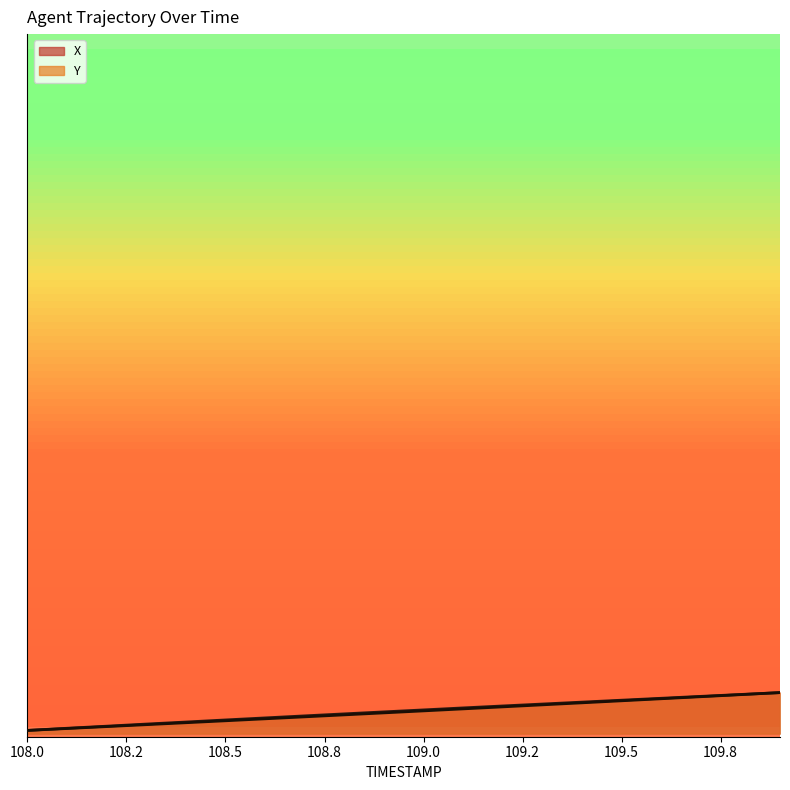

What is the sum of all X values?

11817.4